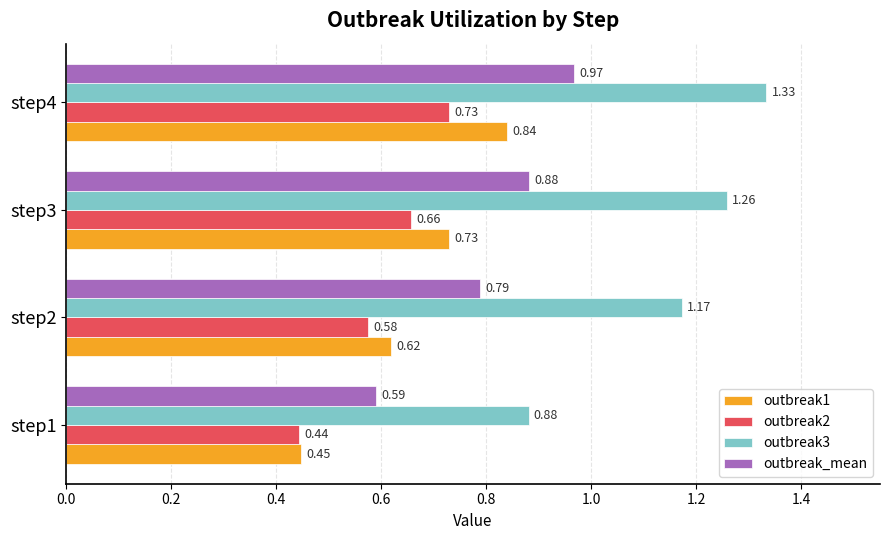

At step3, list the series in order from largest to smallest.

outbreak3, outbreak_mean, outbreak1, outbreak2